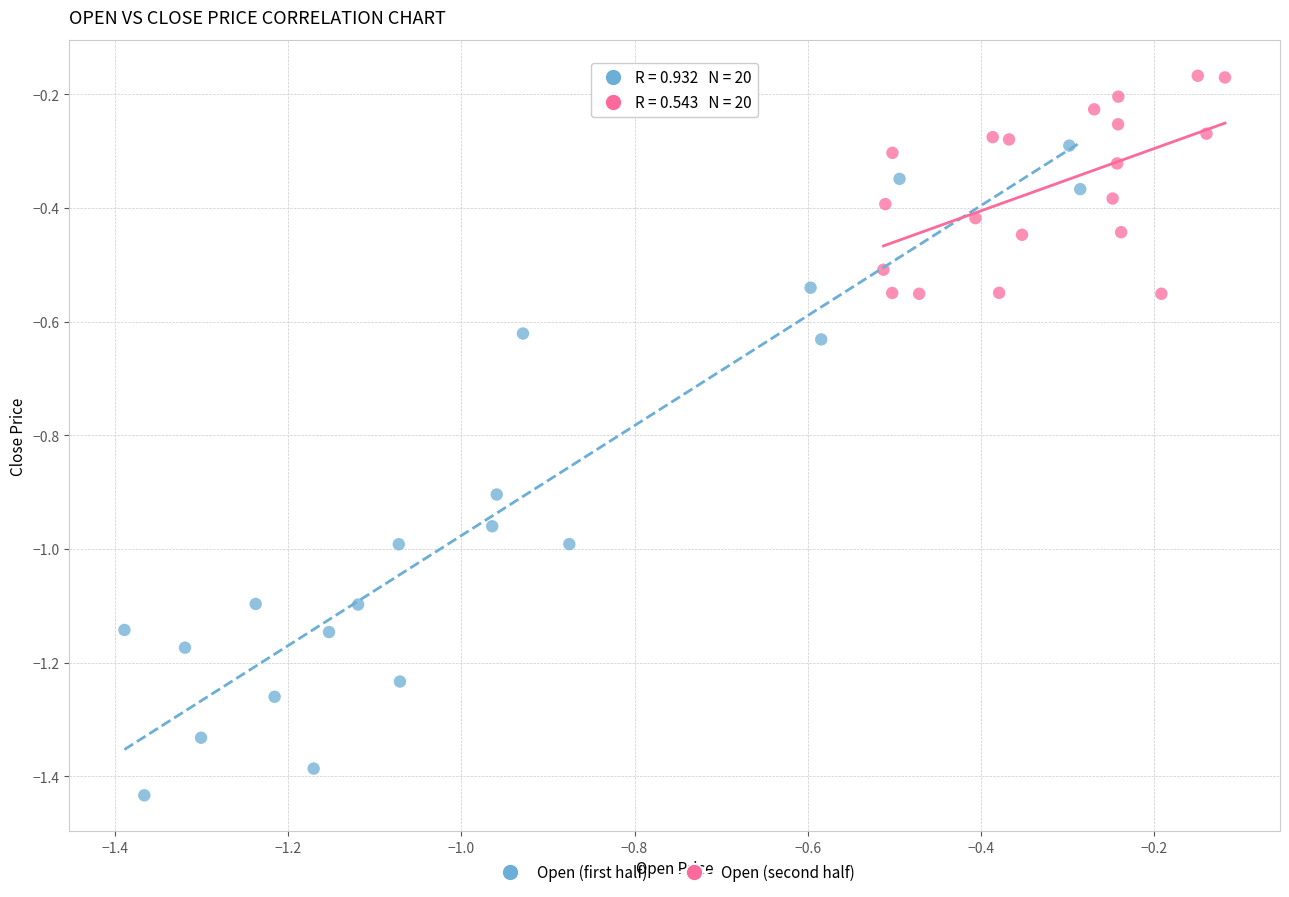

Which series contains the lowest Y value?

Open (first half)